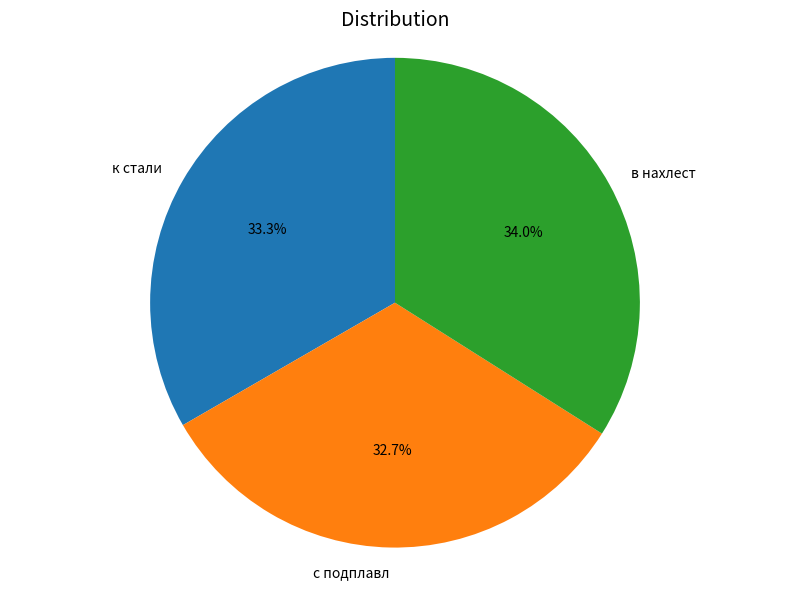

Between в нахлест and с подплавл, which is larger?

в нахлест